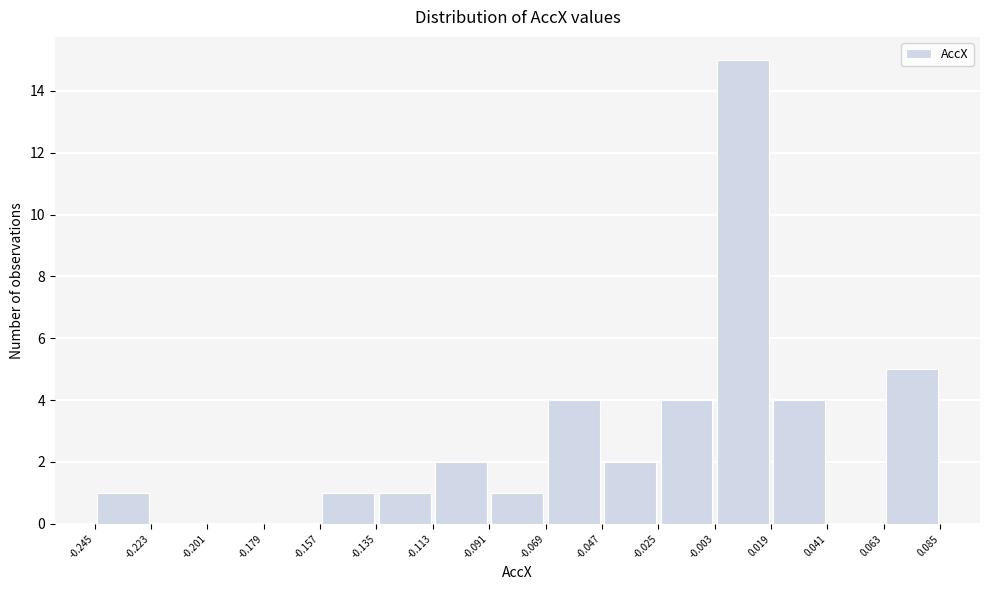

Reading left to right, list every bar in this chart as the range it spans on the x-axis followed by its height. The values are not printed on the chart, so give them approximately, as read against the axis.

-0.245 to -0.223: 1
-0.223 to -0.201: 0
-0.201 to -0.179: 0
-0.179 to -0.157: 0
-0.157 to -0.135: 1
-0.135 to -0.113: 1
-0.113 to -0.091: 2
-0.091 to -0.069: 1
-0.069 to -0.047: 4
-0.047 to -0.025: 2
-0.025 to -0.003: 4
-0.003 to 0.019: 15
0.019 to 0.041: 4
0.041 to 0.063: 0
0.063 to 0.085: 5